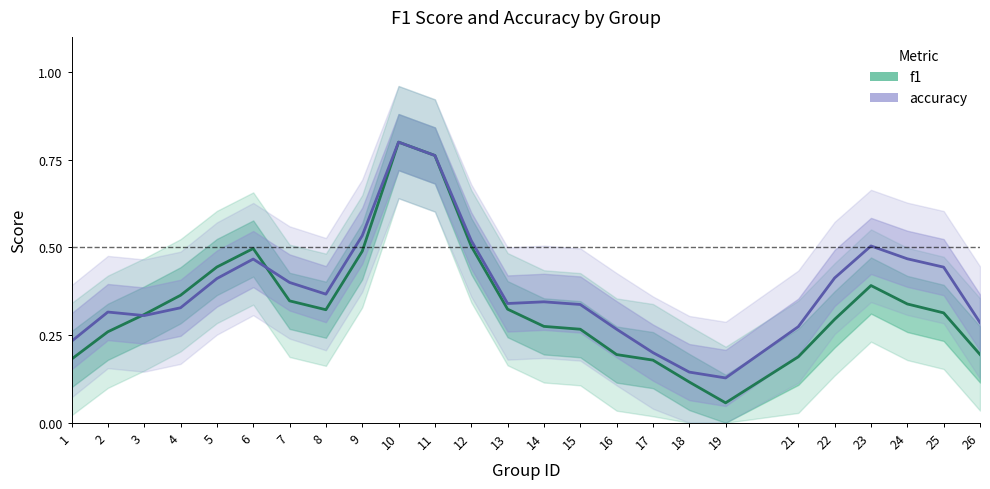

Reading right to left, list all the values displayed in this chart.

f1: 26=0.2	25=0.3	24=0.3	23=0.4	22=0.3	21=0.2	19=0.1	18=0.1	17=0.2	16=0.2	15=0.3	14=0.3	13=0.3	12=0.5	11=0.8	10=0.8	9=0.5	8=0.3	7=0.3	6=0.5	5=0.4	4=0.4	3=0.3	2=0.3	1=0.2
accuracy: 26=0.3	25=0.4	24=0.5	23=0.5	22=0.4	21=0.3	19=0.1	18=0.1	17=0.2	16=0.3	15=0.3	14=0.3	13=0.3	12=0.5	11=0.8	10=0.8	9=0.5	8=0.4	7=0.4	6=0.5	5=0.4	4=0.3	3=0.3	2=0.3	1=0.2